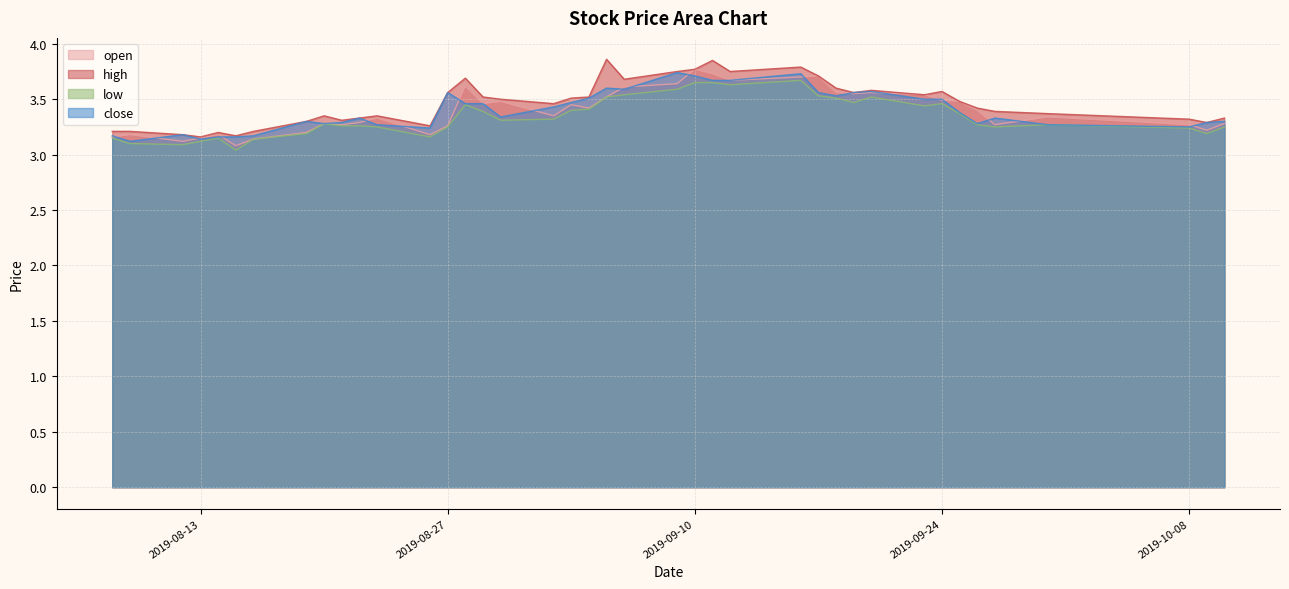

How many categories are shown in the chart?

40